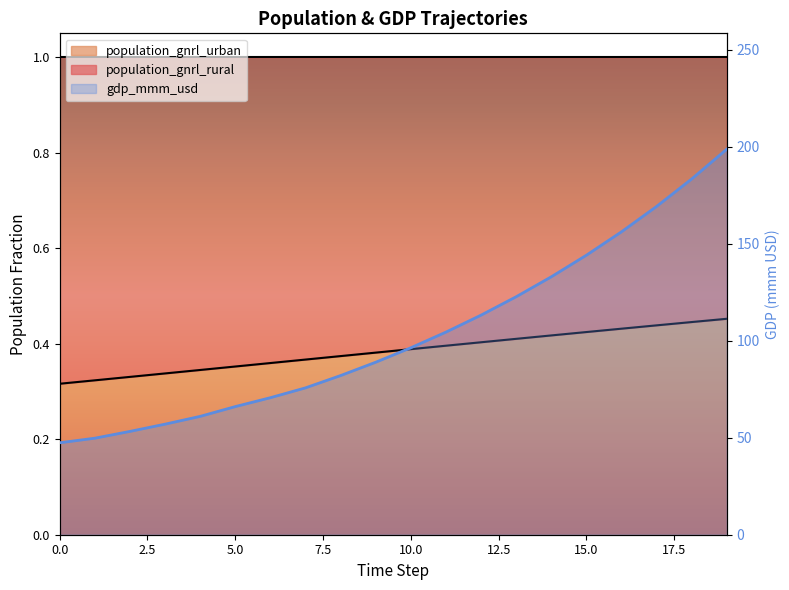

Is the value of population_gnrl_urban at 2 greater than the value of population_gnrl_rural at 12?

Yes